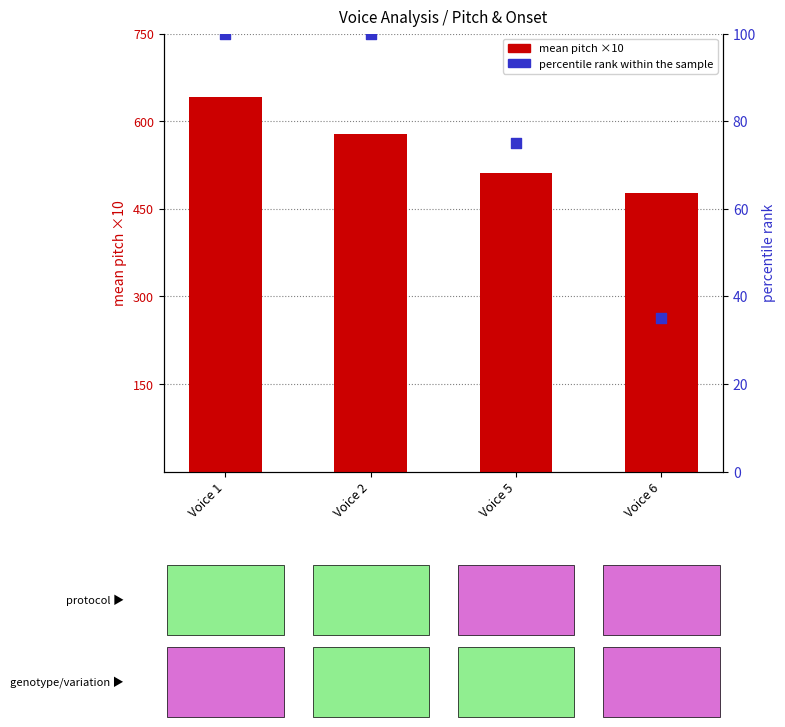

Which series has the widest spread of Y values?

mean pitch ×10